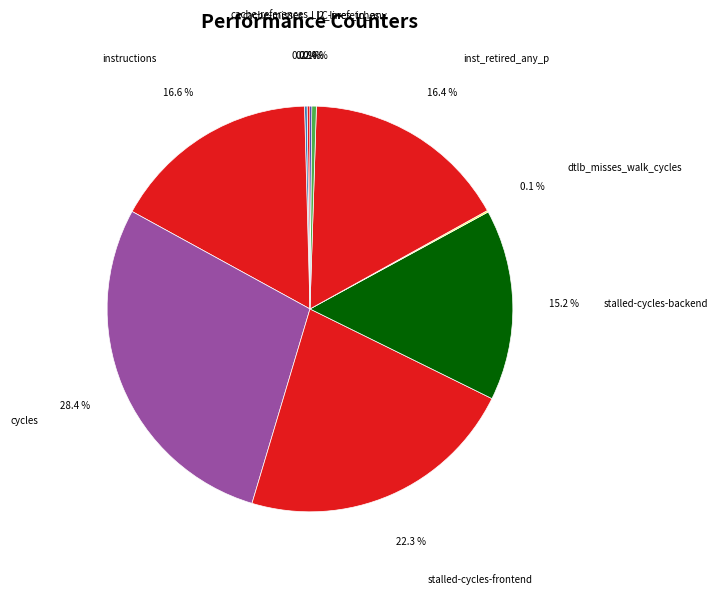

Which has a higher value, stalled-cycles-frontend or stalled-cycles-backend?

stalled-cycles-frontend